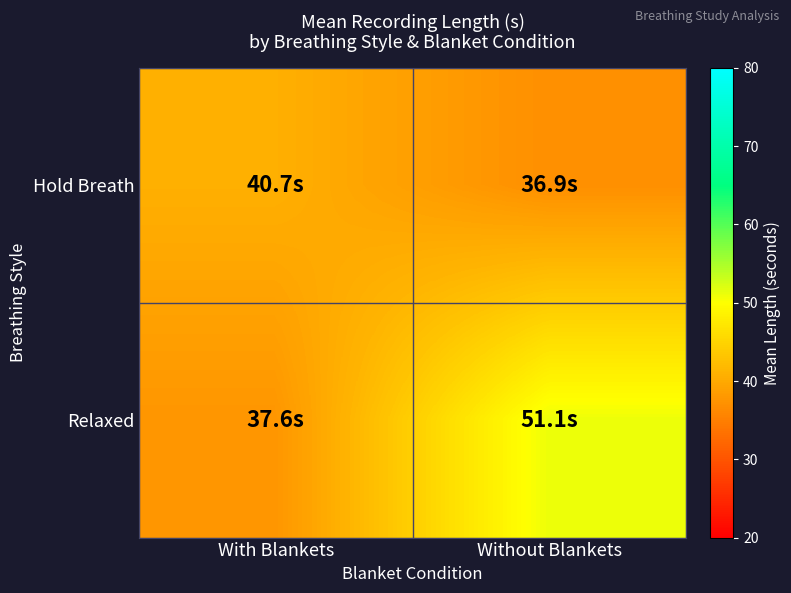

Rank the series at With Blankets from lowest to highest value.

Relaxed, Hold Breath